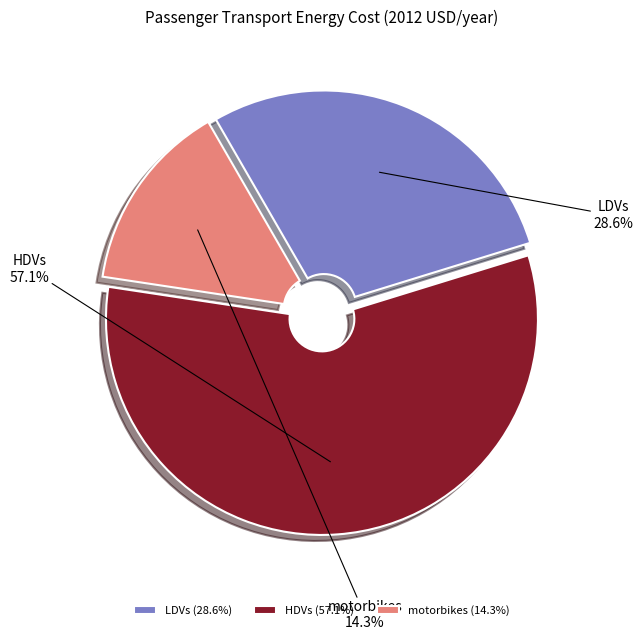

How much of the chart is everything except LDVs?

71.4%